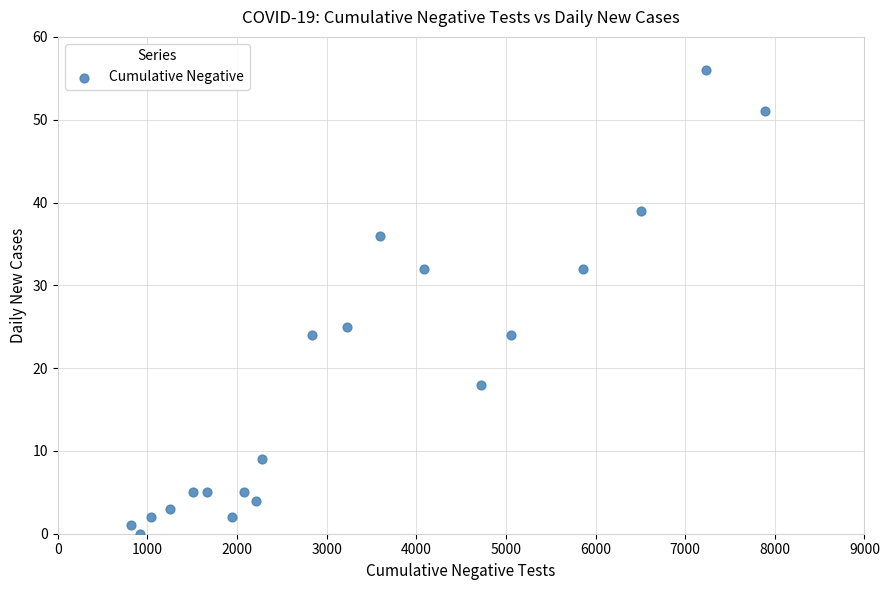

What is the range of X values (max minus min)?

7072